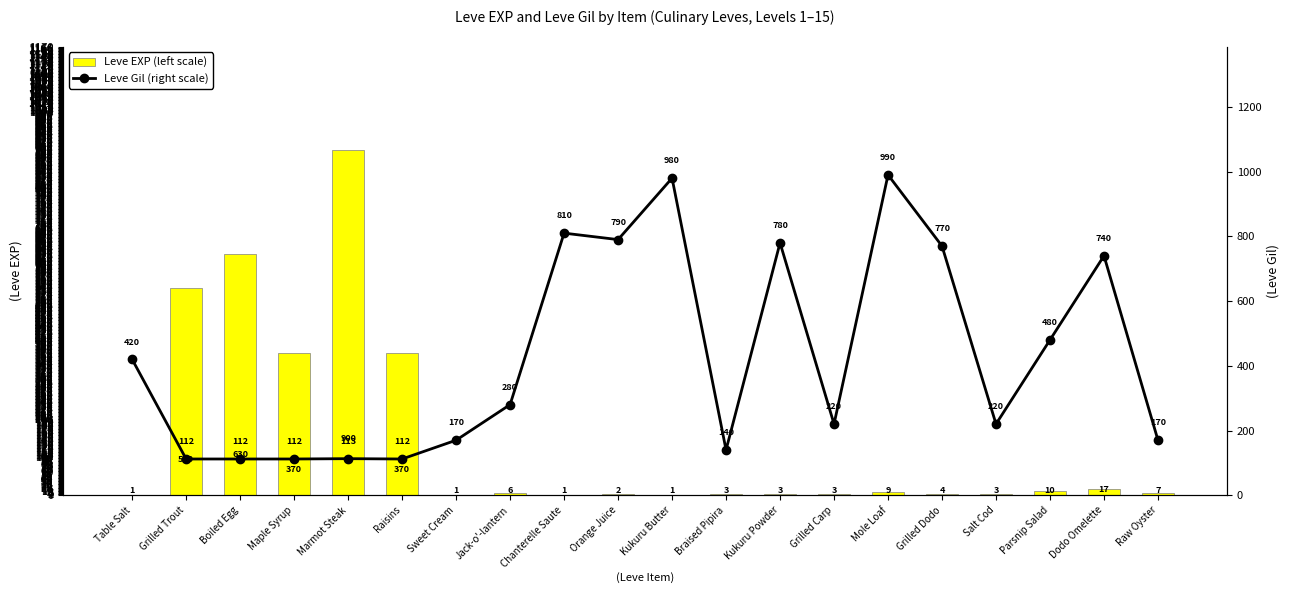

Which series has the largest total across all categories?

Leve Gil (right scale)